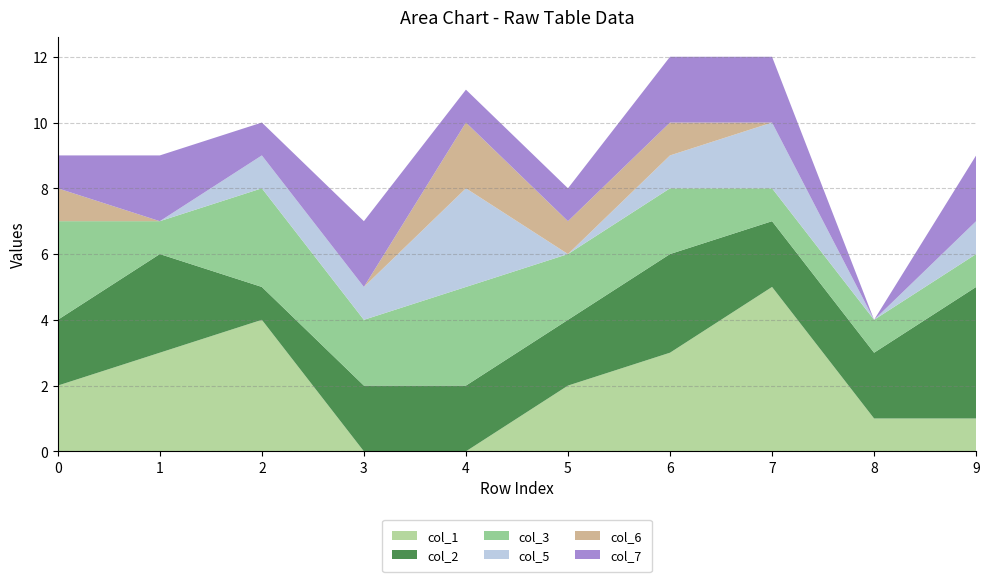

Reading right to left, extract all data points from this chart.

col_1: 1	1	5	3	2	0	0	4	3	2
col_2: 4	2	2	3	2	2	2	1	3	2
col_3: 1	1	1	2	2	3	2	3	1	3
col_5: 1	0	2	1	0	3	1	1	0	0
col_6: 0	0	0	1	1	2	0	0	0	1
col_7: 2	0	2	2	1	1	2	1	2	1